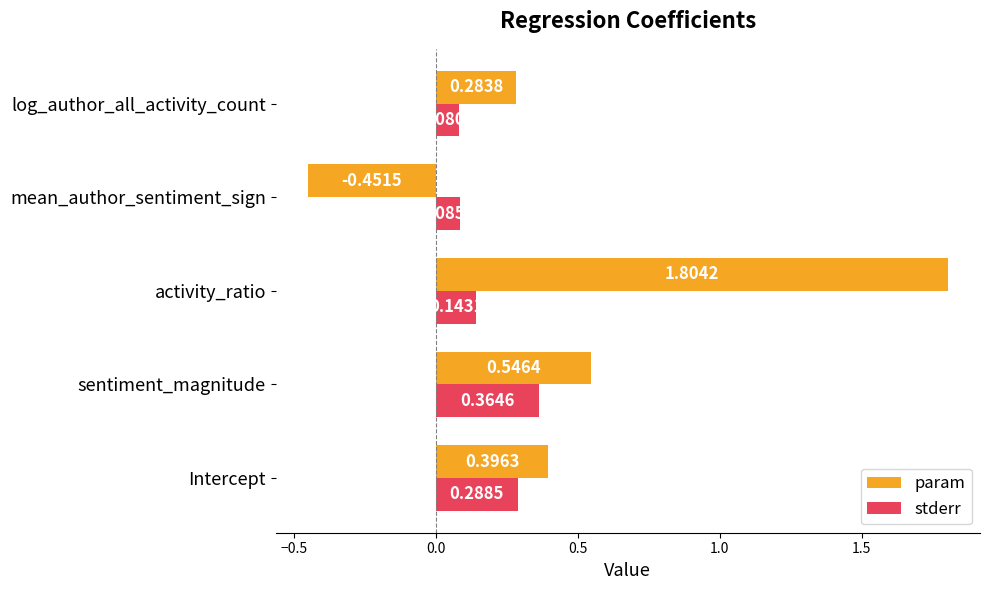

Between activity_ratio and log_author_all_activity_count, which series saw the biggest shift?

param